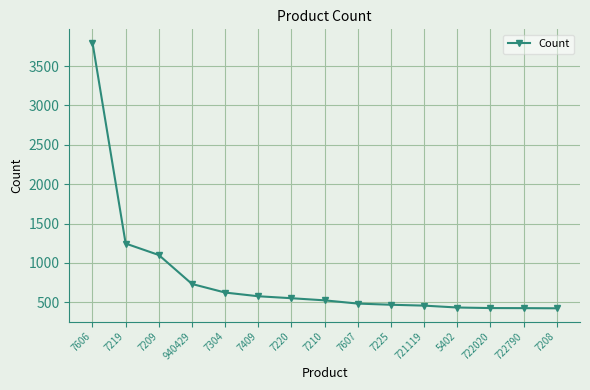

What is the sum of all values?

12266